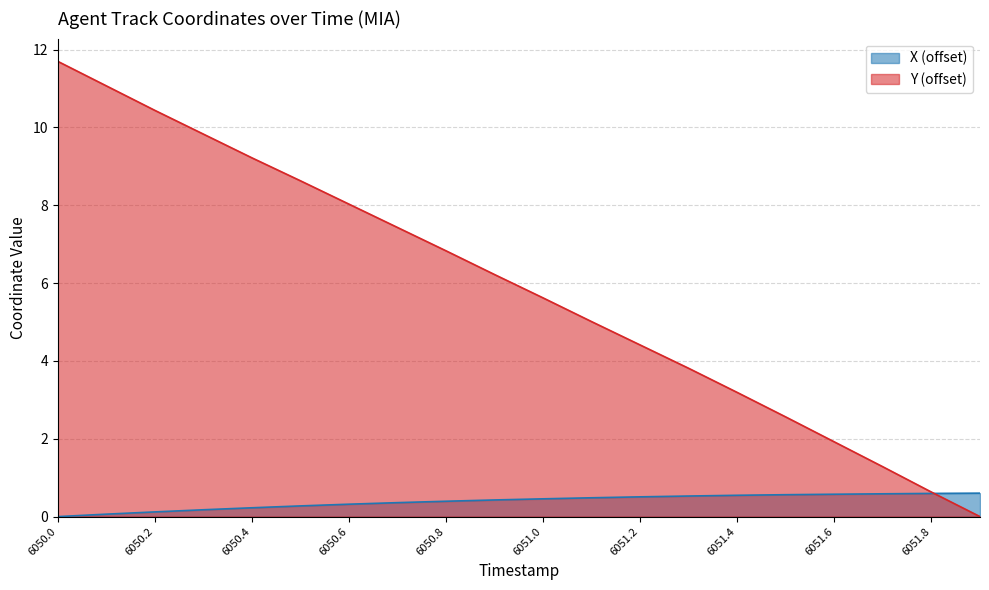

Reading left to right, extract all data points from this chart.

X: 6050.0=0.0	6050.1=0.1	6050.2=0.1	6050.3=0.2	6050.4=0.2	6050.5=0.3	6050.6=0.3	6050.7=0.4	6050.8=0.4	6050.9=0.4	6051.0=0.5	6051.1=0.5	6051.2=0.5	6051.3=0.5	6051.4=0.5	6051.5=0.6	6051.6=0.6	6051.7=0.6	6051.8=0.6	6051.9=0.6
Y: 6050.0=11.7	6050.1=11.1	6050.2=10.4	6050.3=9.8	6050.4=9.2	6050.5=8.6	6050.6=8.0	6050.7=7.4	6050.8=6.8	6050.9=6.2	6051.0=5.6	6051.1=5.0	6051.2=4.4	6051.3=3.8	6051.4=3.2	6051.5=2.6	6051.6=1.9	6051.7=1.3	6051.8=0.6	6051.9=0.0